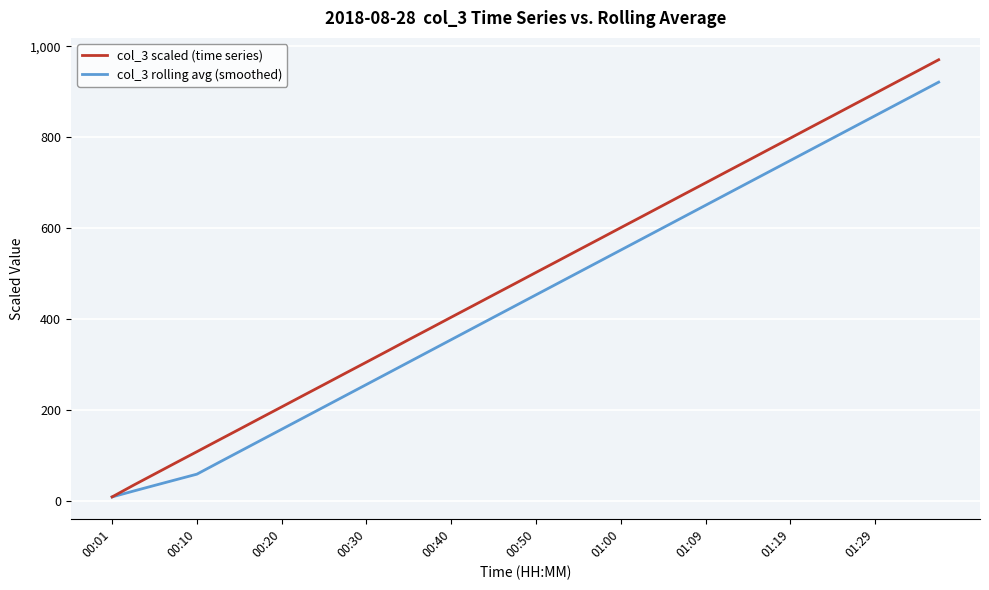

List the series in order of their peak value, lowest first.

col_3 rolling avg (smoothed), col_3 scaled (time series)